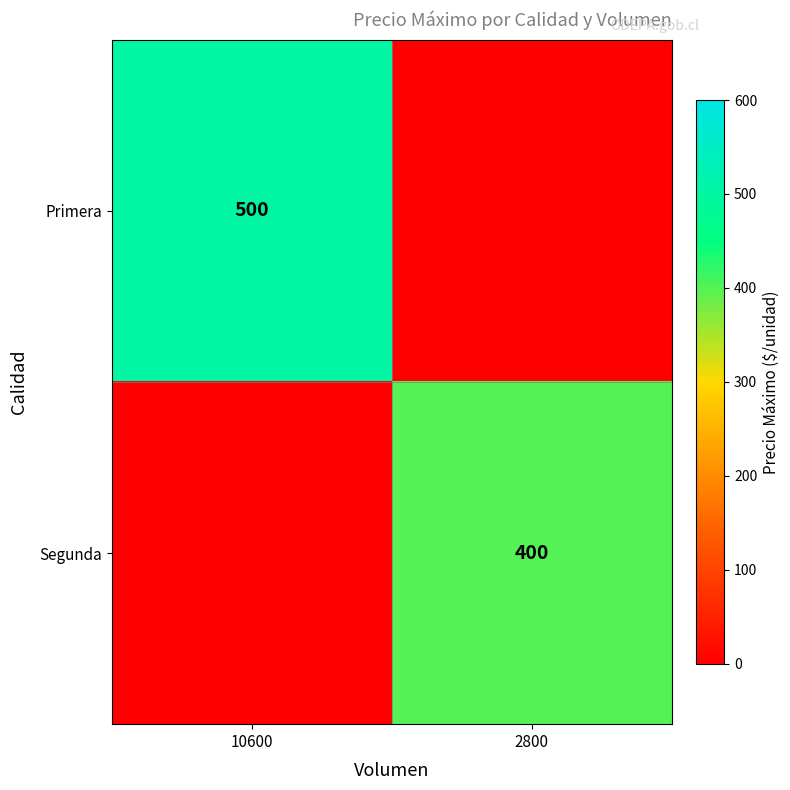

Is it true that Segunda equals 198 at 2800?

False